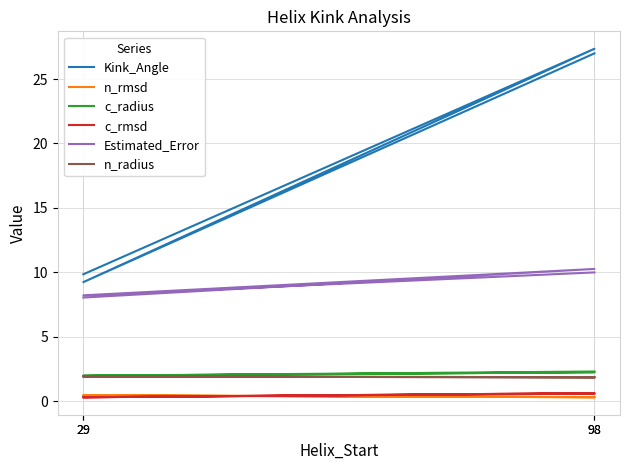

What is the difference between the maximum and minimum values in the Kink_Angle series?

18.1